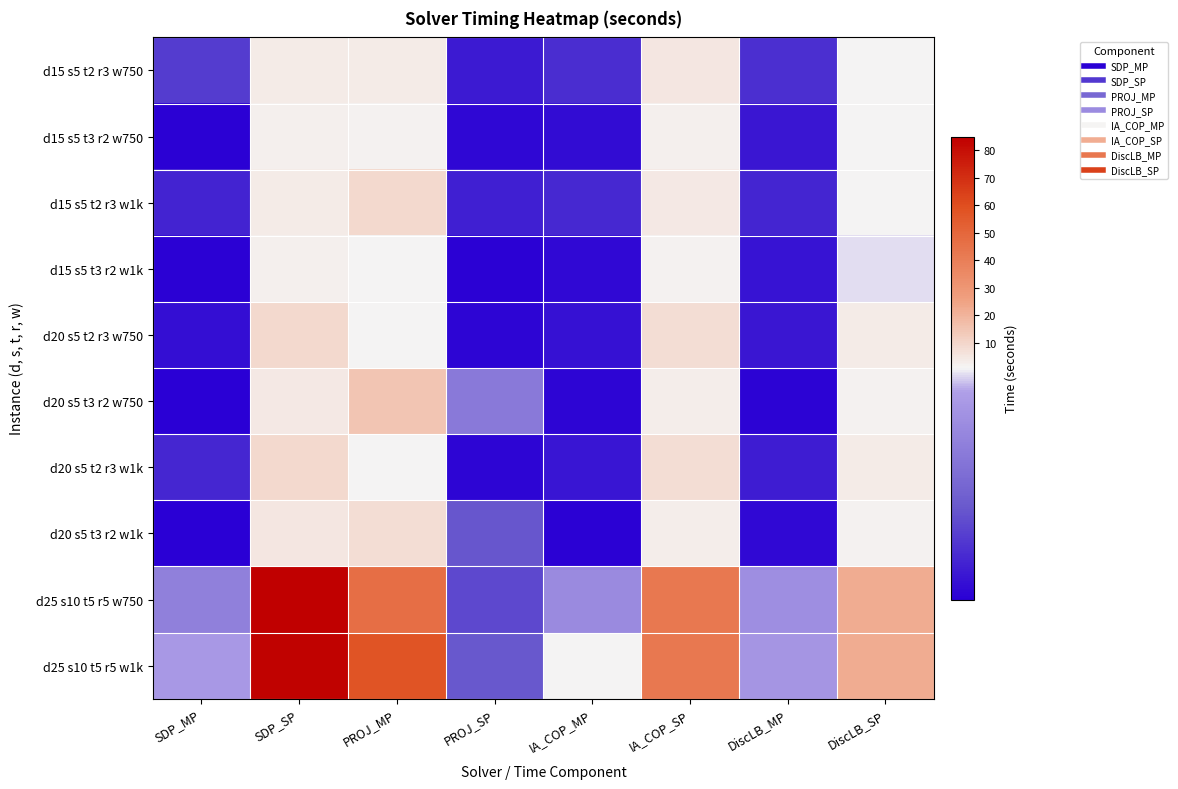

Between PROJ_MP and IA_COP_MP, which series saw the biggest shift?

d25 s10 t5 r5 w1k